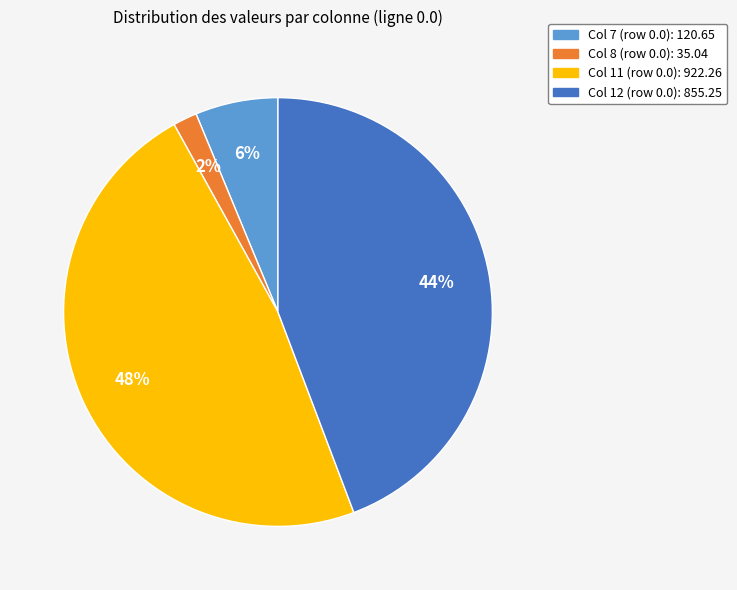

Does any single category account for the majority?

No